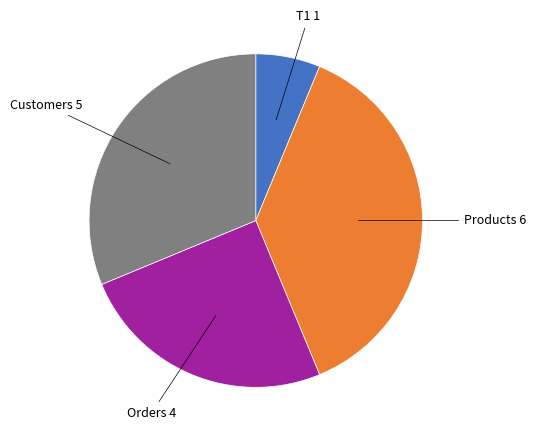

Does any single category account for the majority?

No